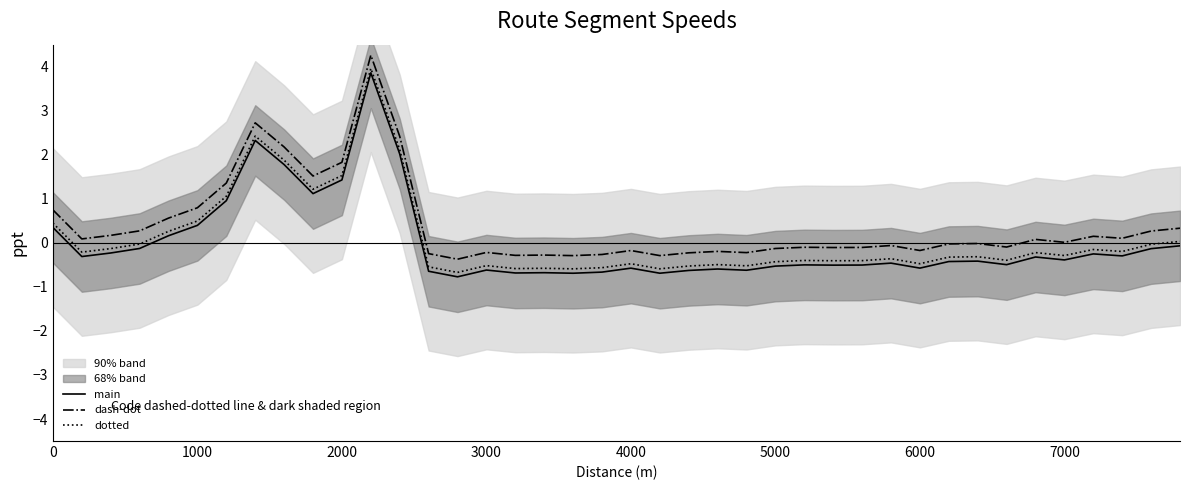

What is the minimum value for main?

-0.8